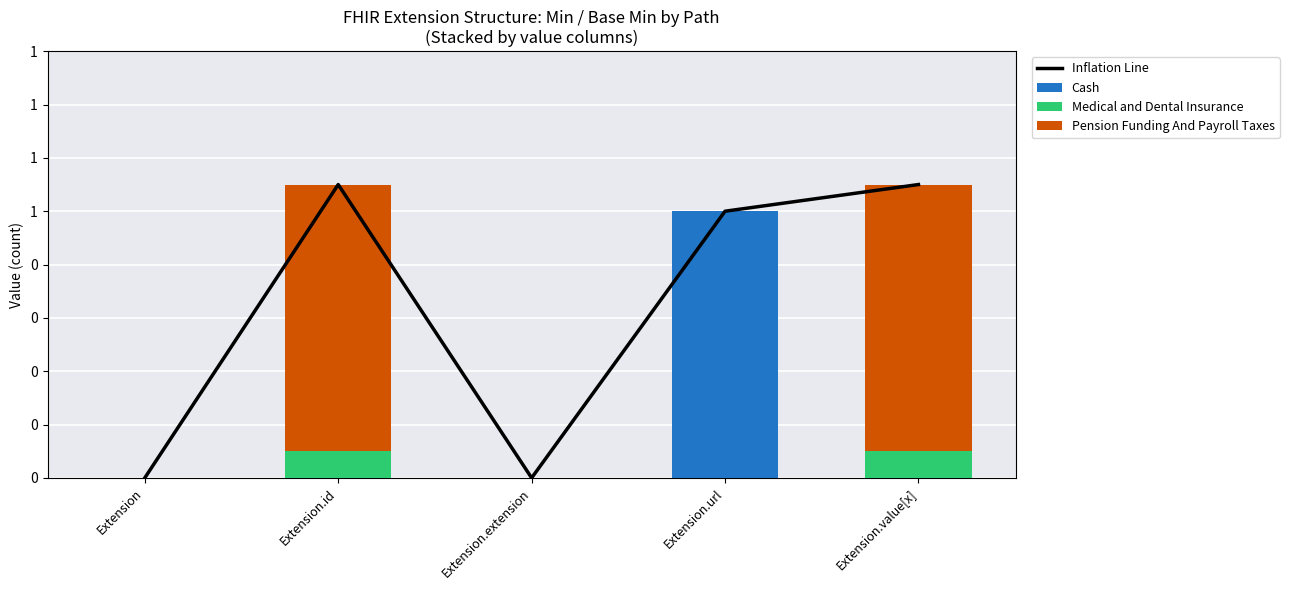

How many values in the Pension Funding And Payroll Taxes series exceed 0?

2